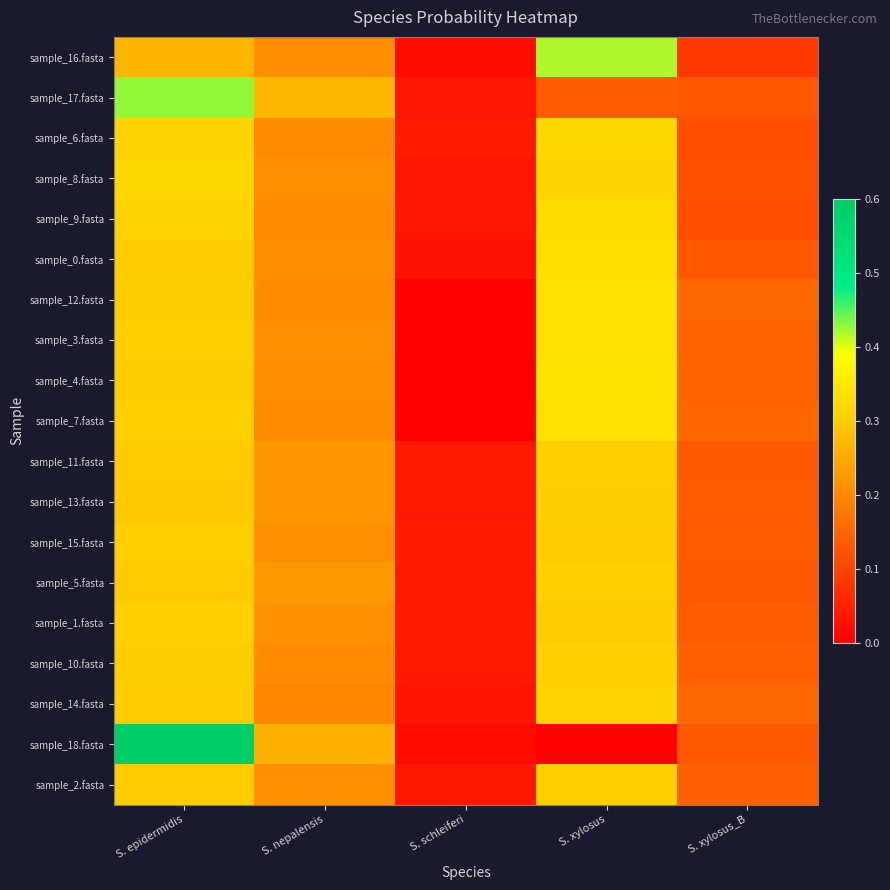

Which series changed the most between S. schleiferi and S. xylosus?

sample_16.fasta